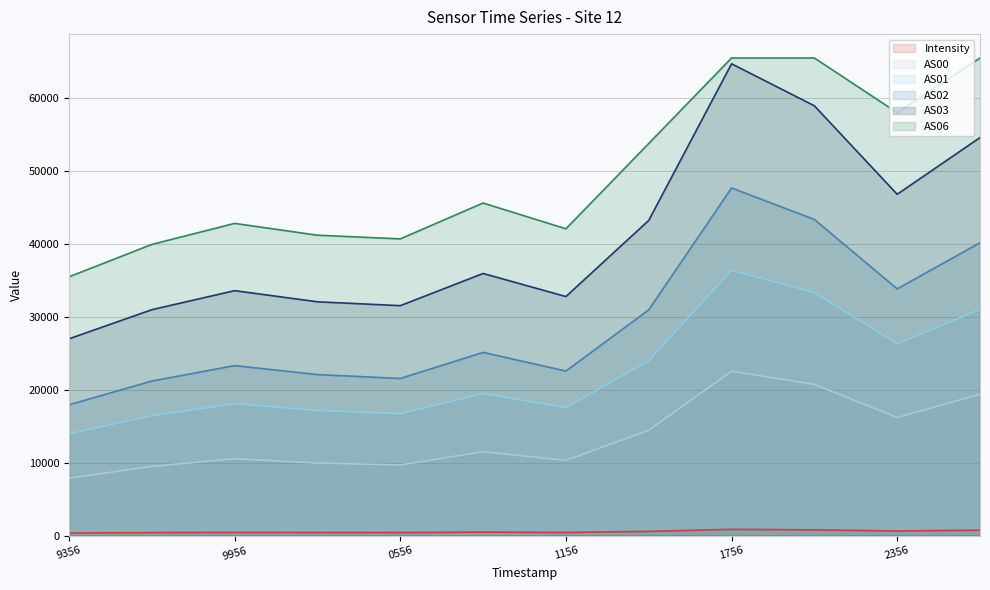

How many lines are shown in the chart?

6